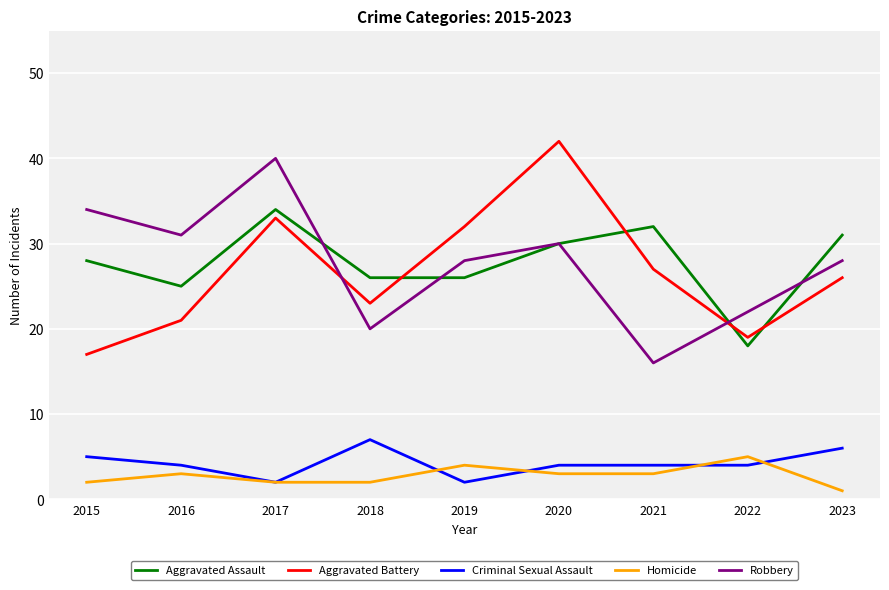

Which series changed the most between 2017 and 2018?

Robbery